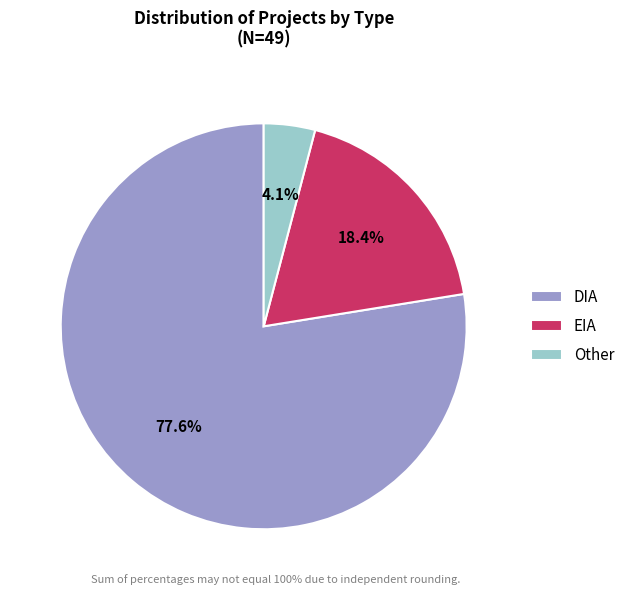

Which category has the smallest portion of the pie?

Other